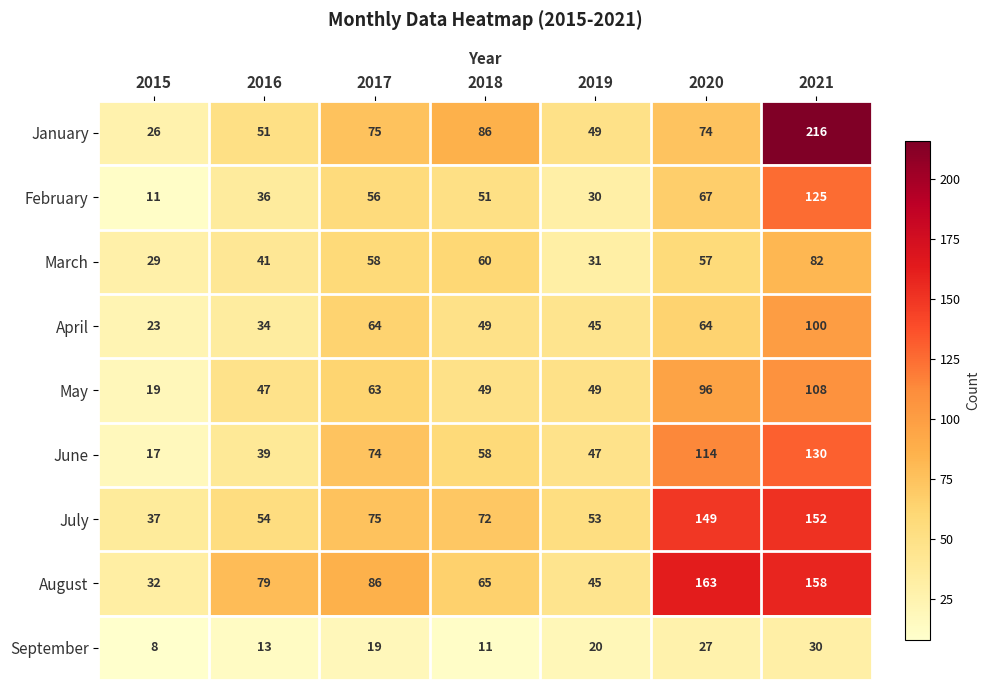

What is the difference between the June values at 2015 and 2016?

22